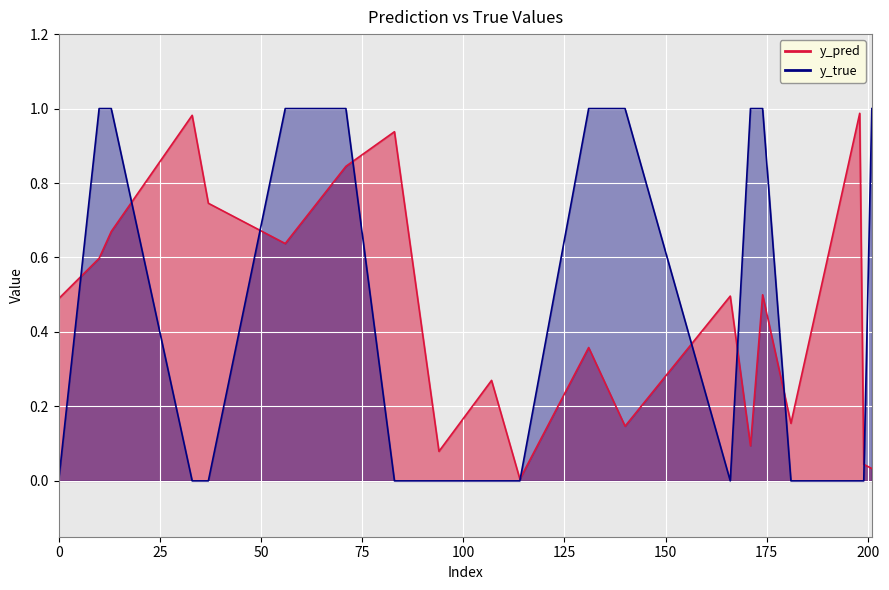

Which series changed the most between 131 and 140?

y_pred